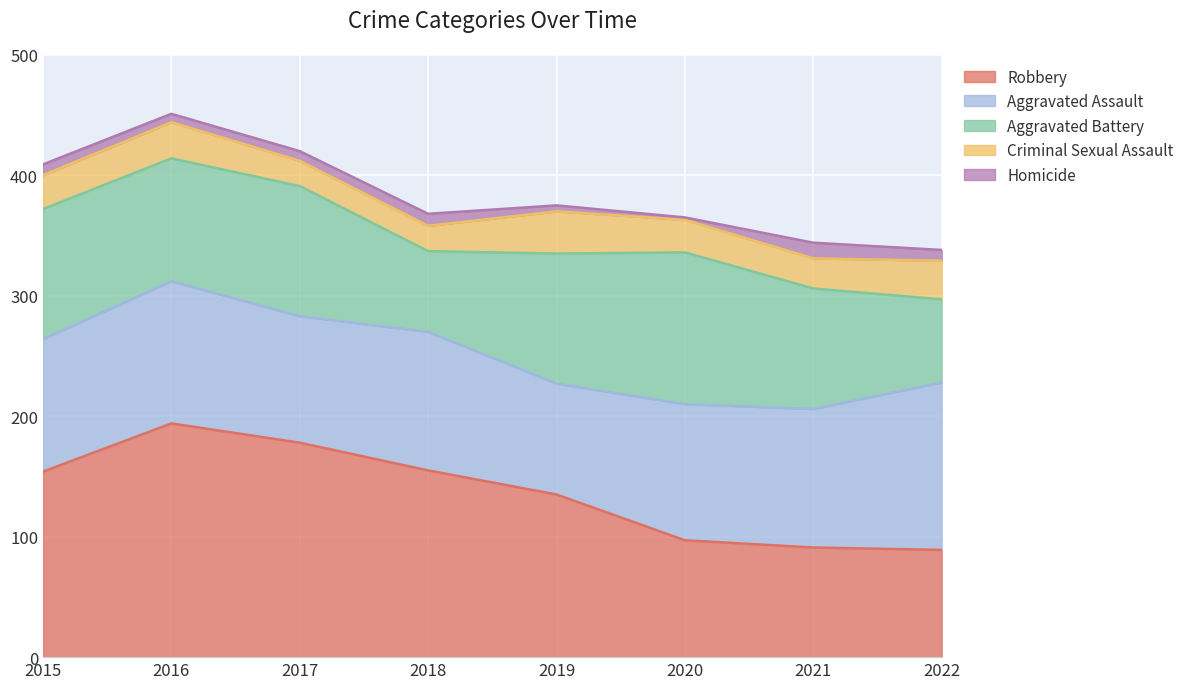

What is the total value across all series at 2018?

368